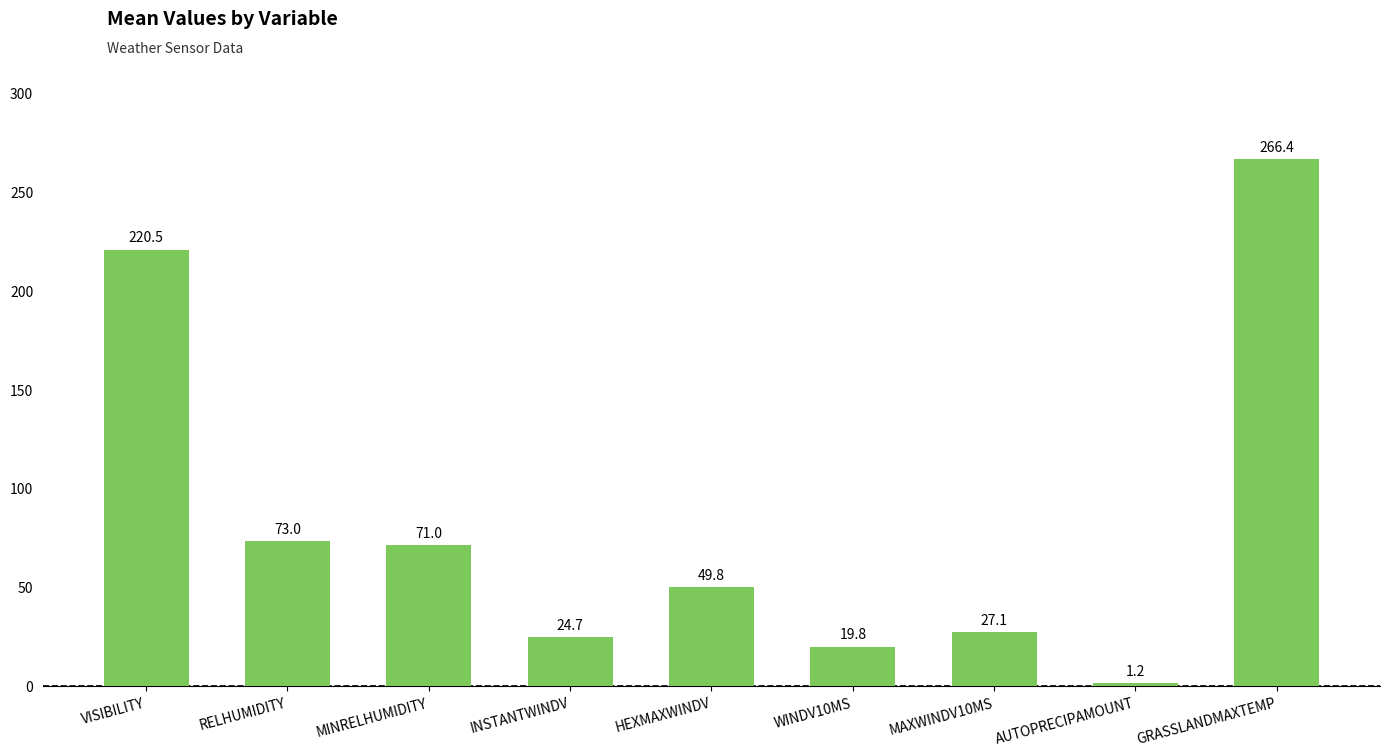

What is the average value?

83.7